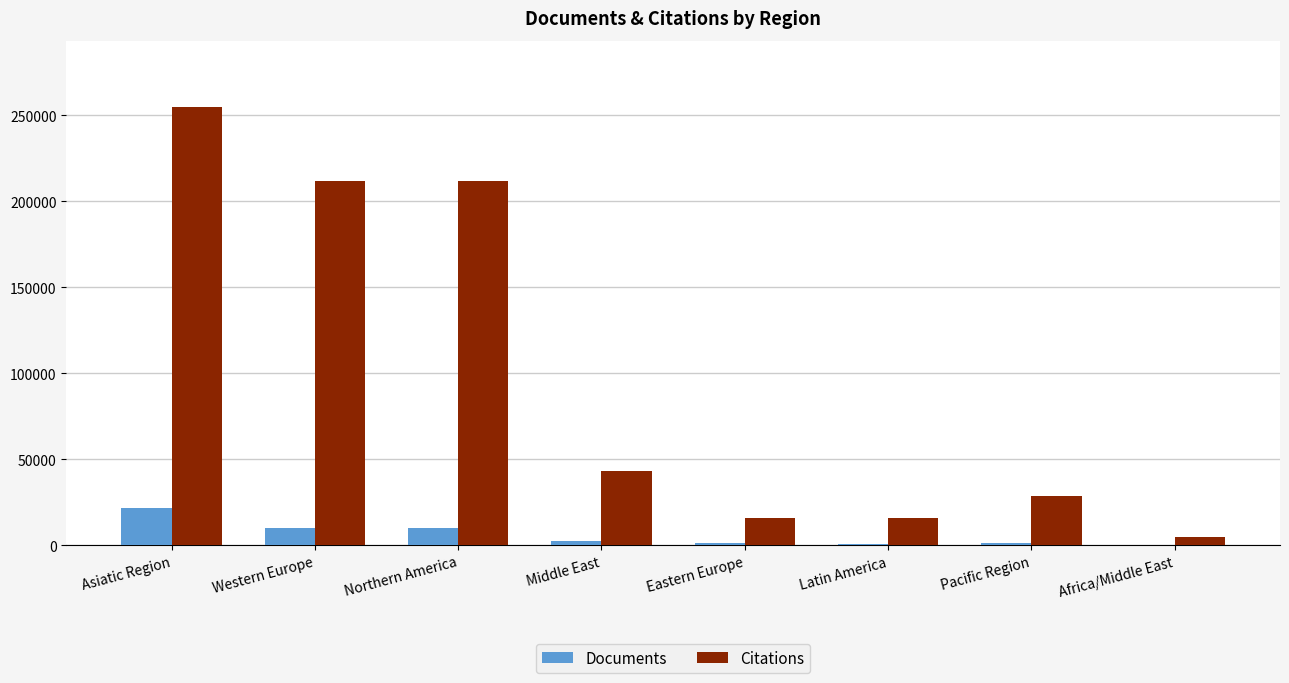

How many distinct data groups are displayed?

2